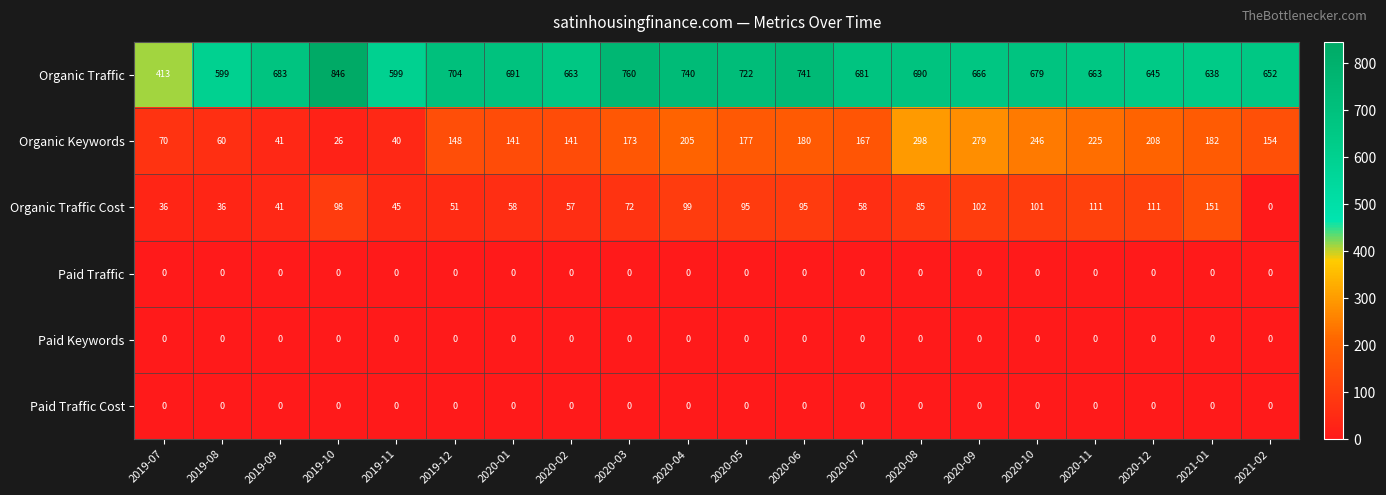

Between 2019-11 and 2020-09, which series saw the biggest shift?

Organic Keywords